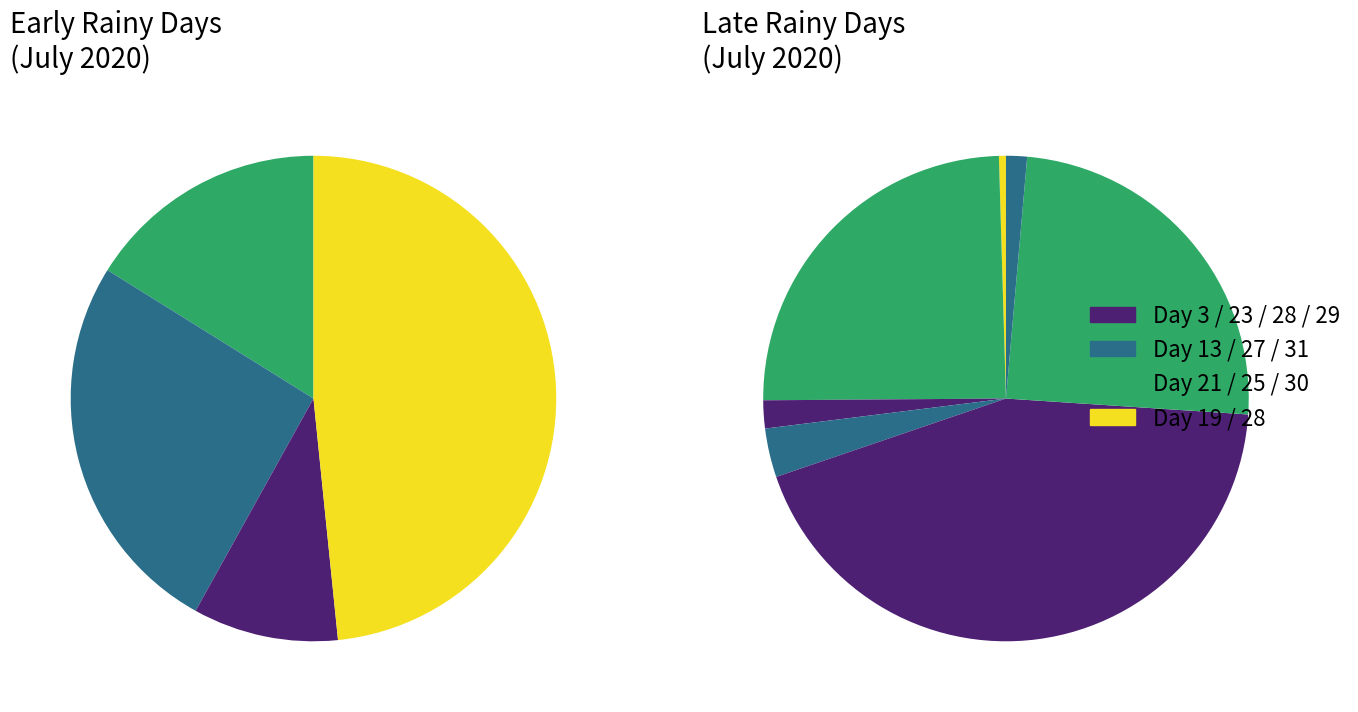

To the nearest percent, what is the difference between the largest and smallest slice percentages?

38%